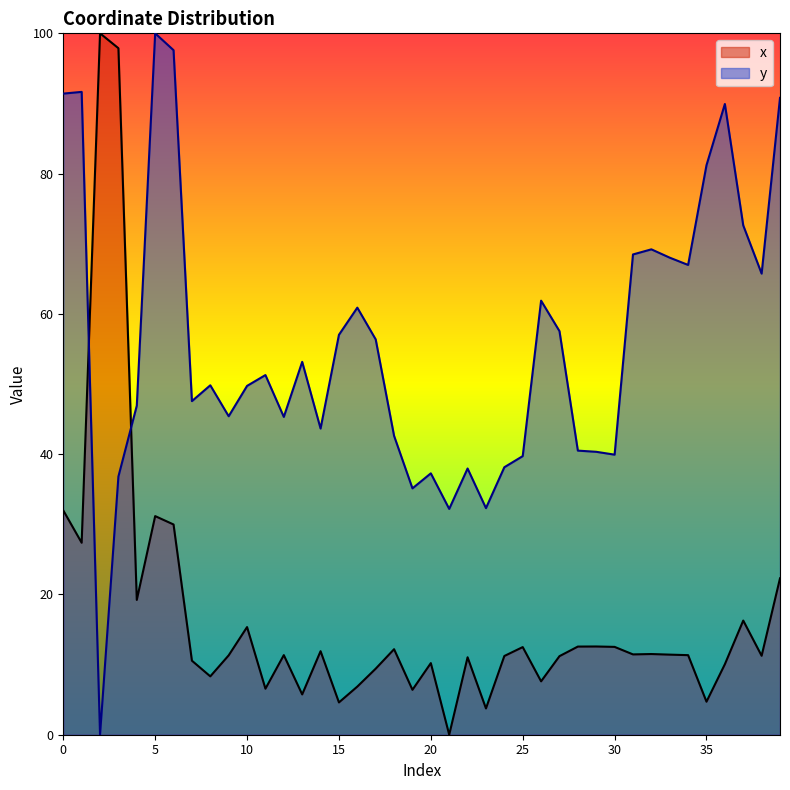

At which category does y reach its first local valley?

2